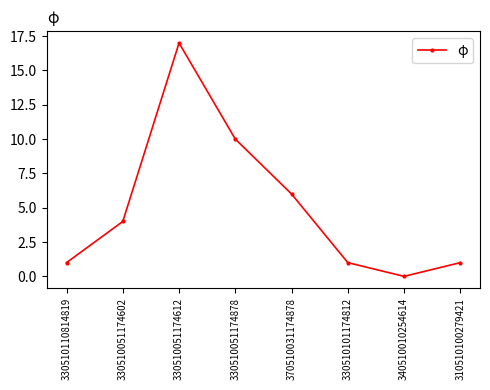

Which label corresponds to the largest value in the chart?

330510051174612